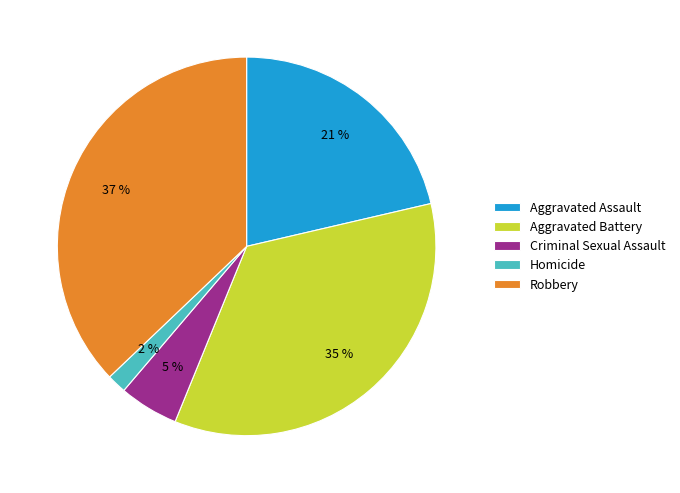

Does Criminal Sexual Assault account for over 50% of the chart?

No